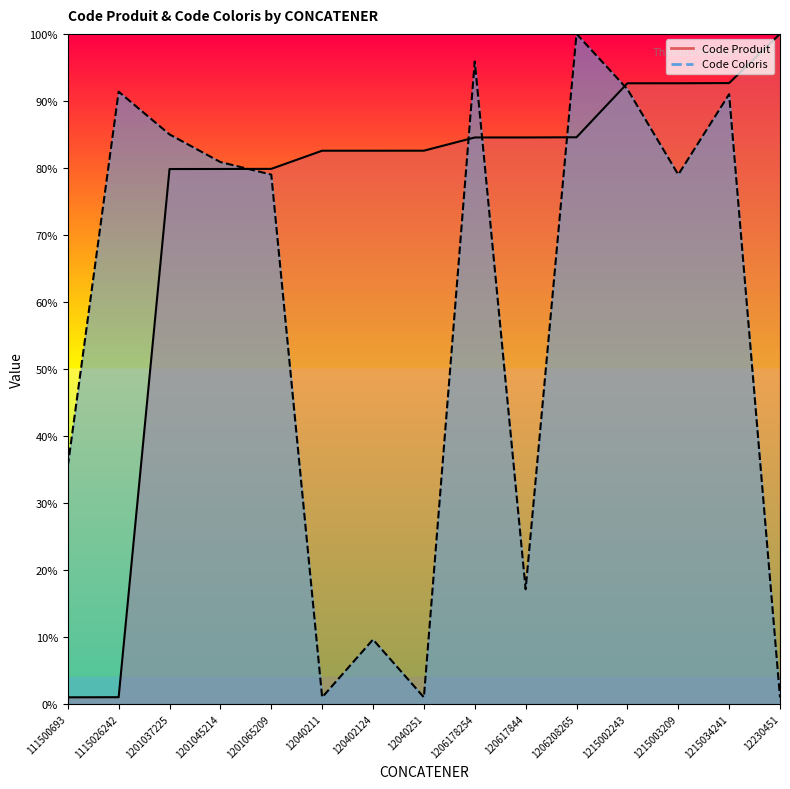

Rank the series at 12230451 from highest to lowest value.

Code Produit, Code Coloris